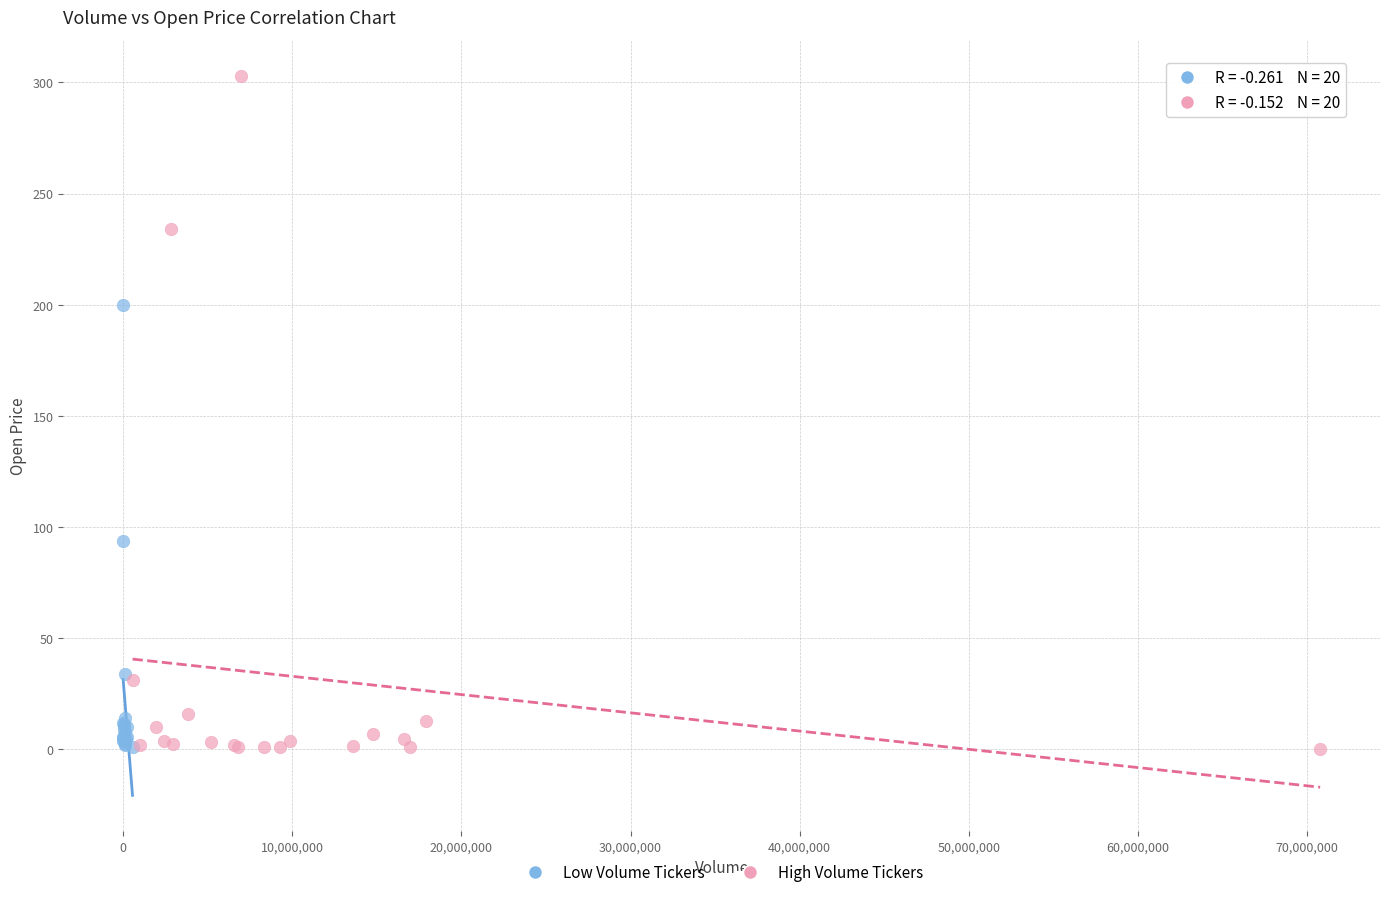

Which series reaches the maximum Y coordinate?

High Volume Tickers